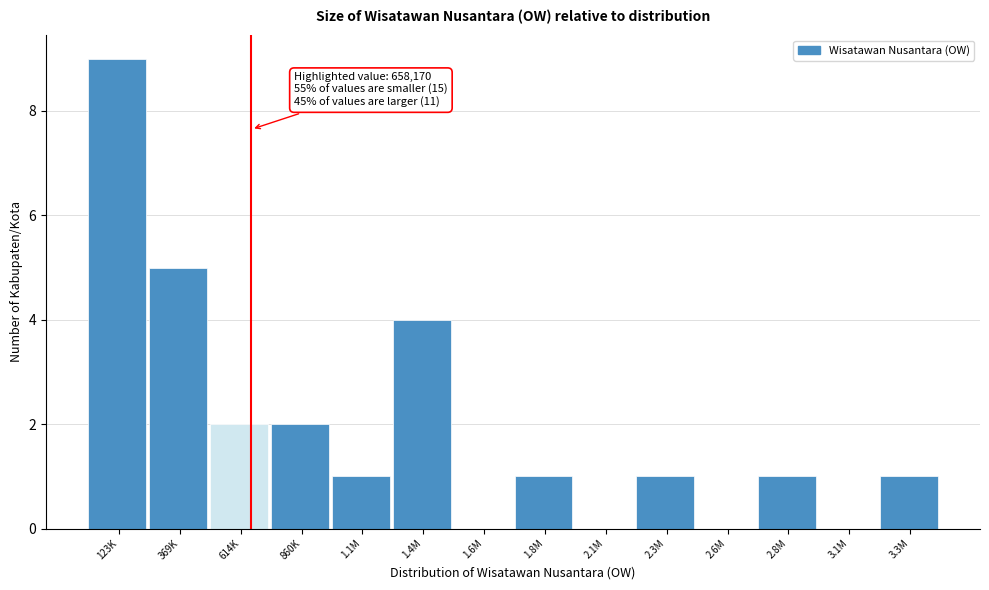

Reading left to right, extract all data points from this chart.

123K=9	369K=5	614K=2	860K=2	1.1M=1	1.4M=4	1.6M=0	1.8M=1	2.1M=0	2.3M=1	2.6M=0	2.8M=1	3.1M=0	3.3M=1